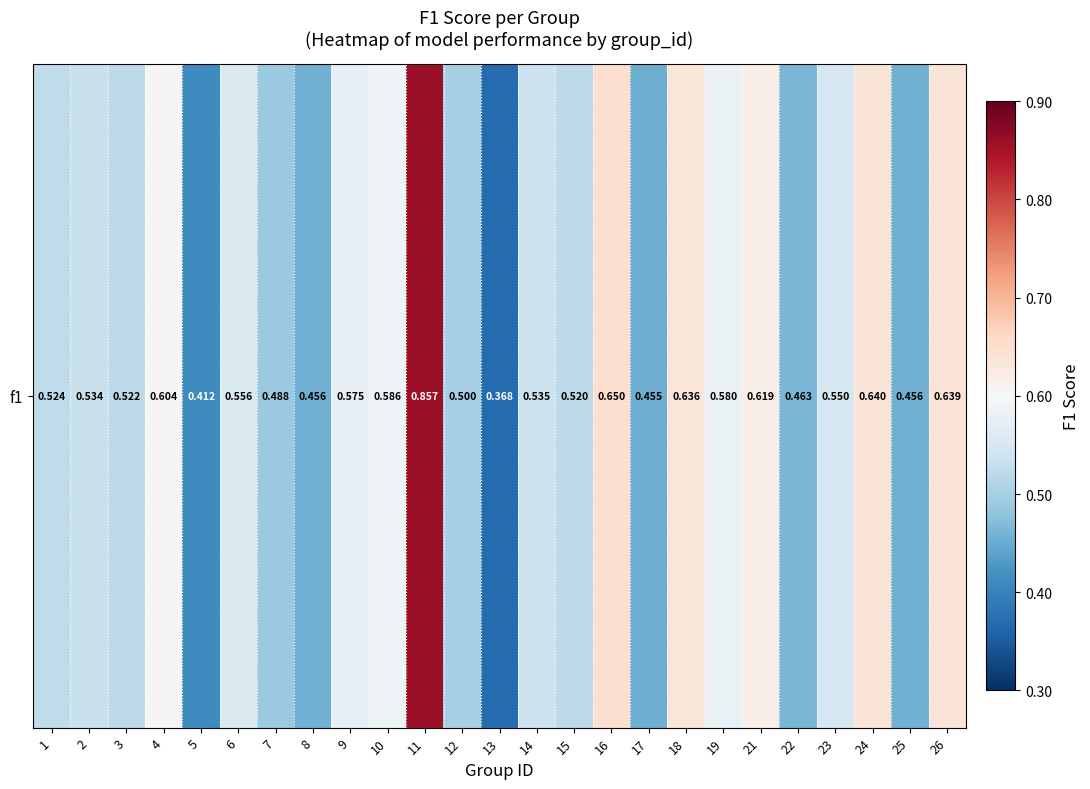

At which label is the value closest to 0?

13